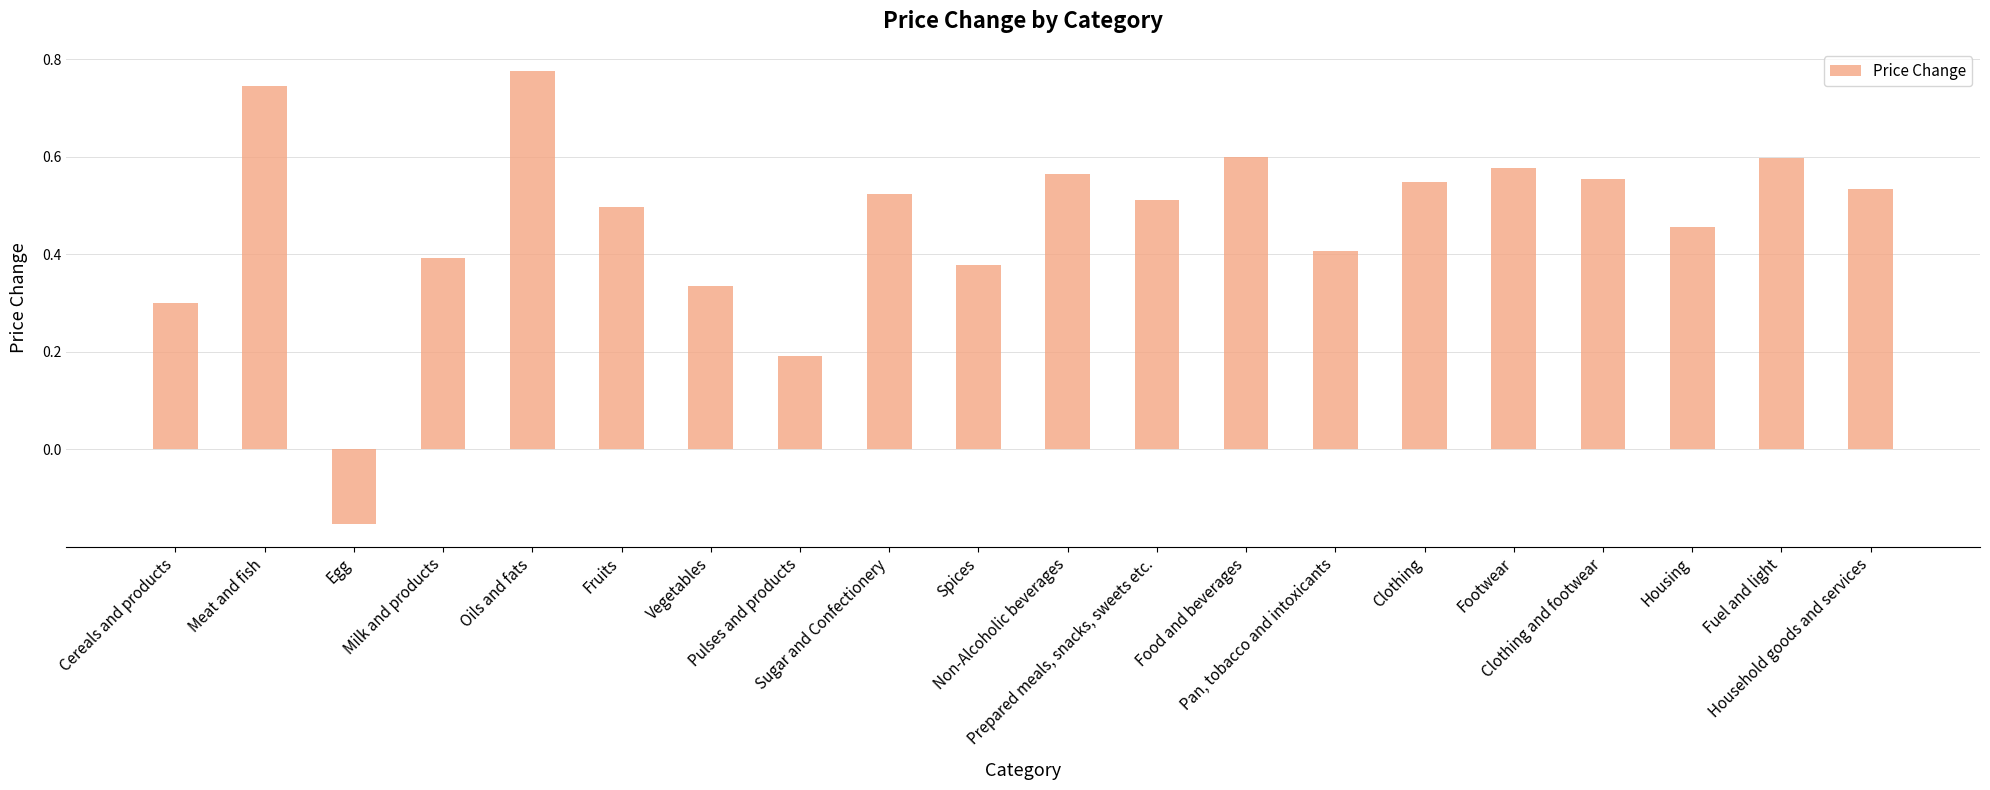

What is the sum of the values at Footwear and Household goods and services?

1.1